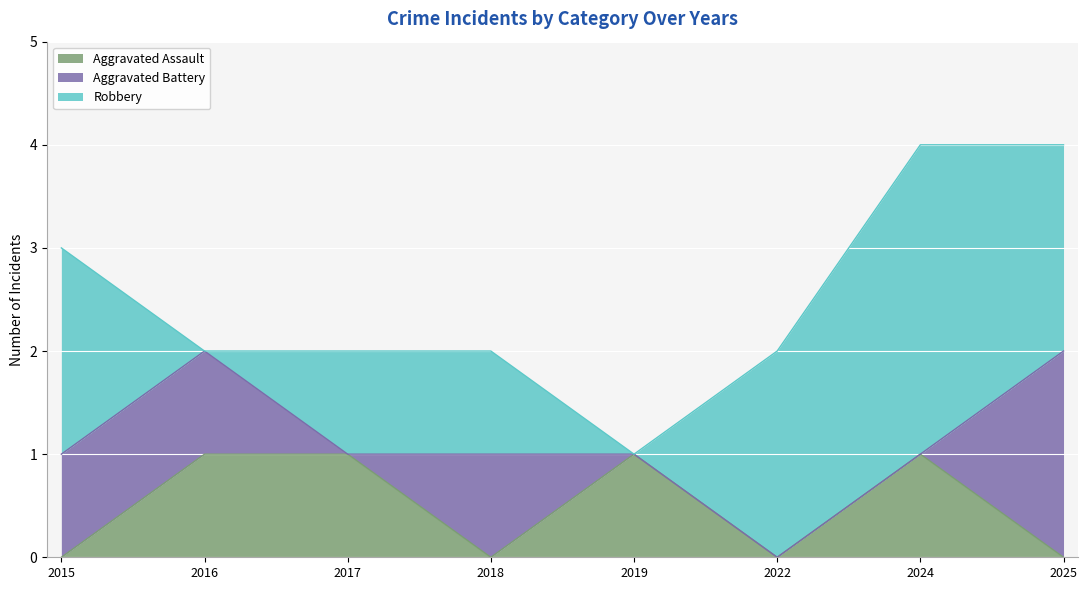

Which series ends up on top after the final intersection of Aggravated Battery and Robbery?

Robbery